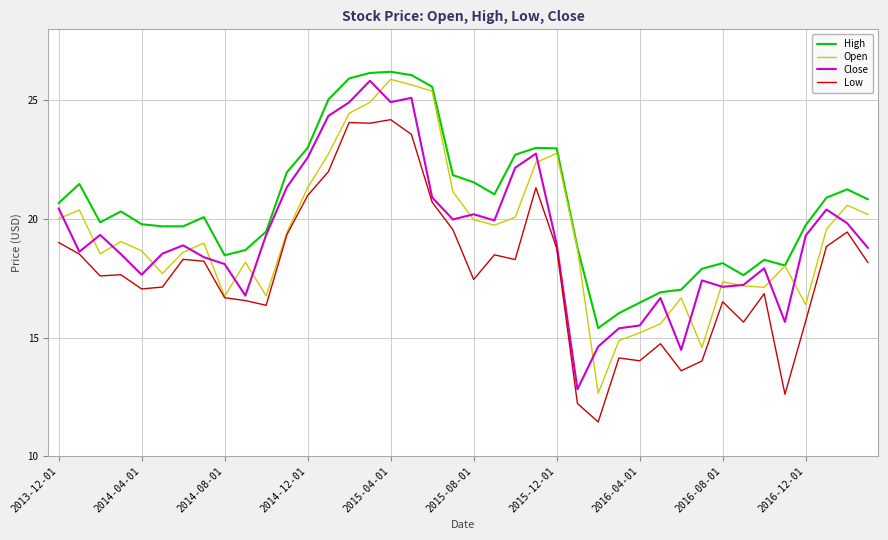

What is the lowest value of the Close series?

12.8